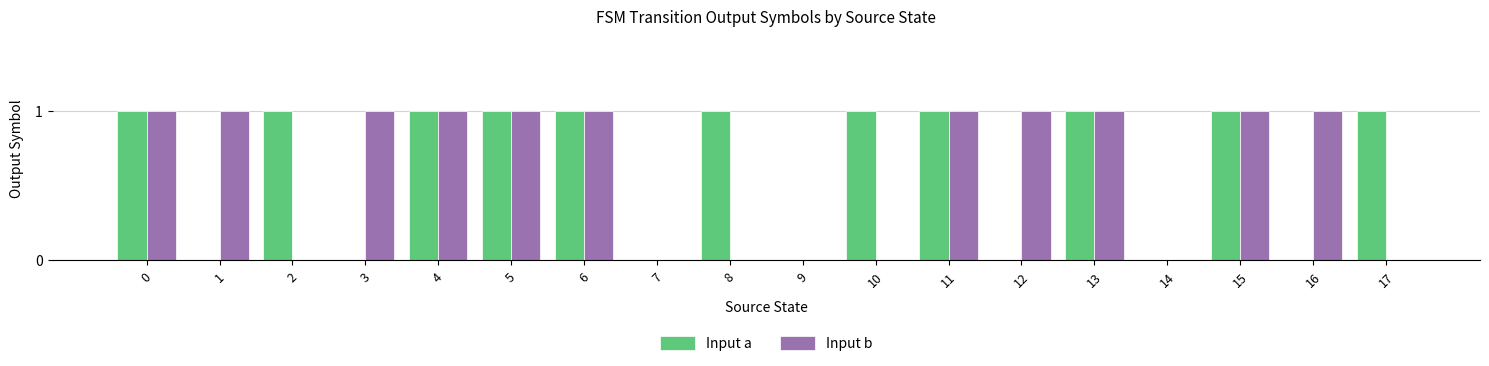

What is the sum of all Input a values?

11